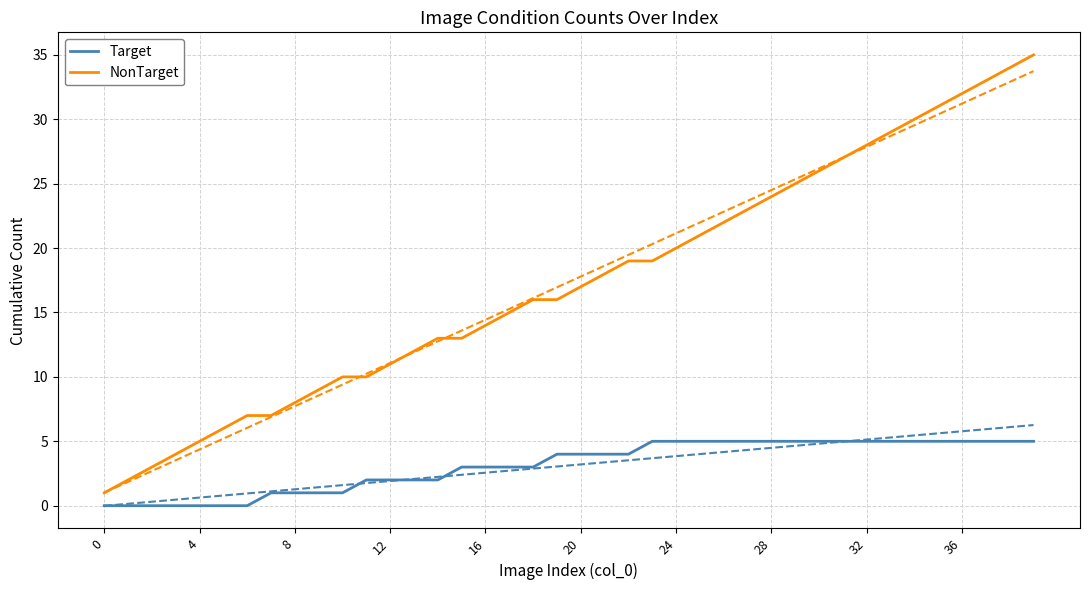

Between 25 and 16, which is larger?

25